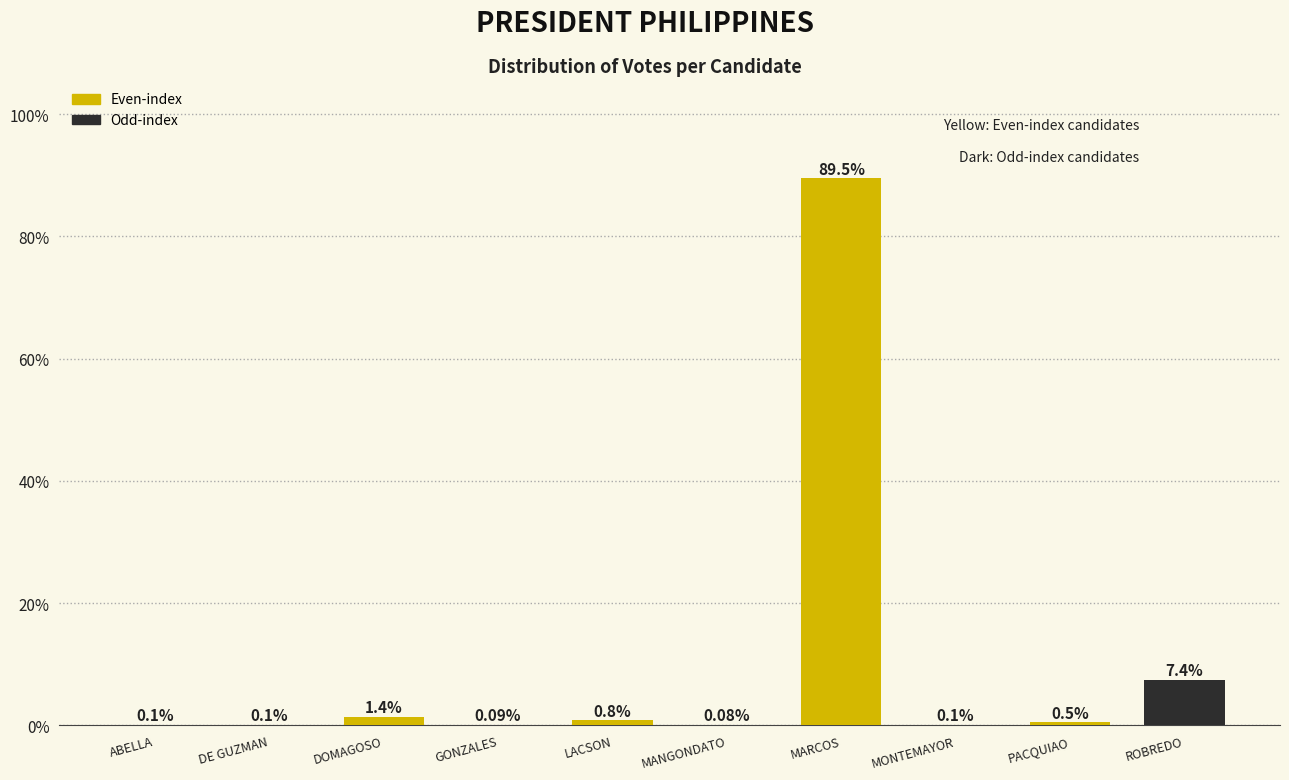

What is the sum of the values at DOMAGOSO and LACSON?

2.2